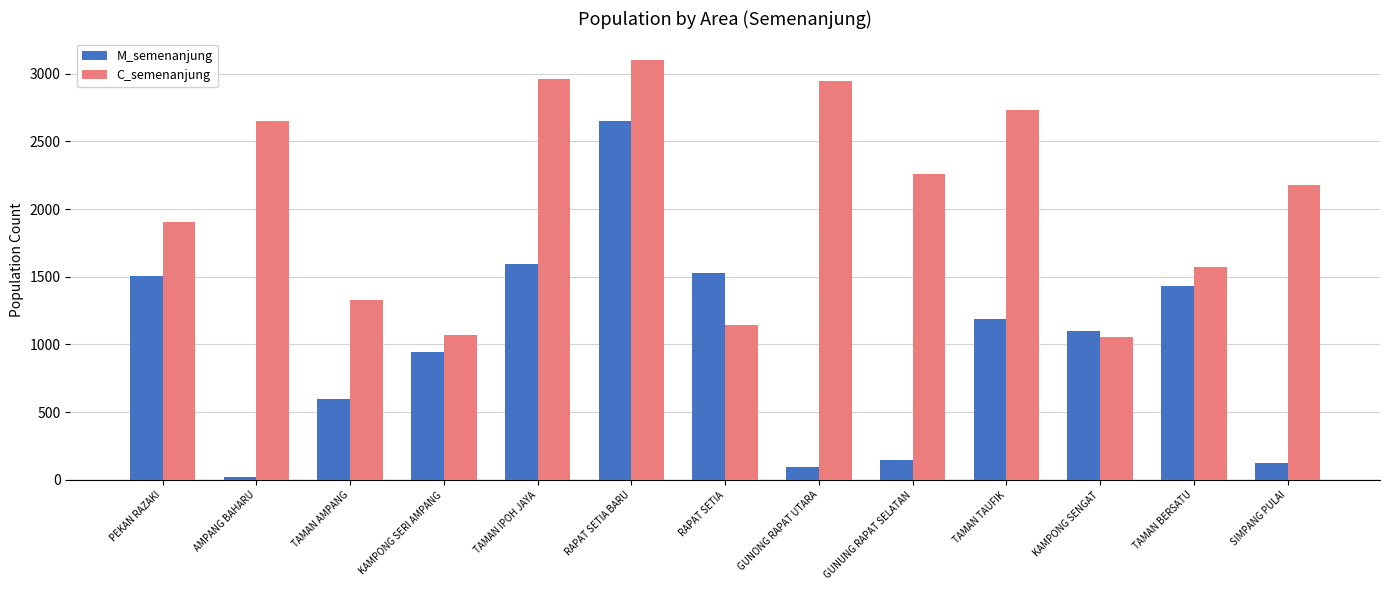

What is the value of the M_semenanjung bar at the 1st from the left?

1508